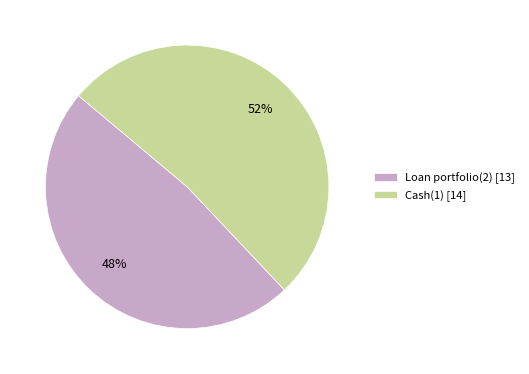

Which category accounts for the majority?

Cash(1)